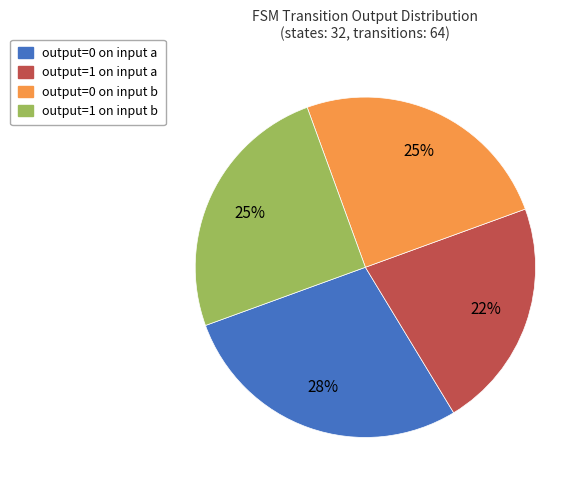

Is it true that output=0 on input a is 28% of the pie?

True